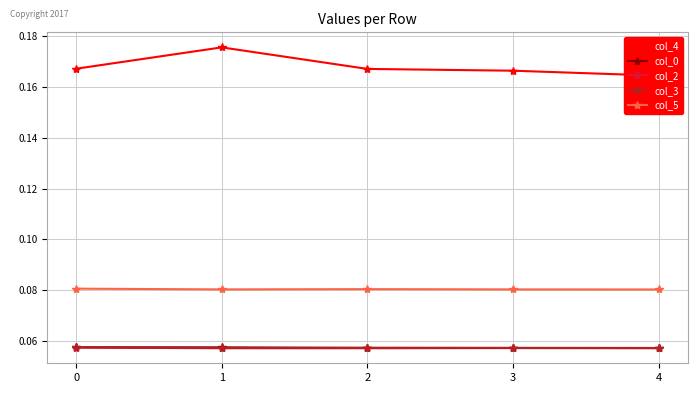

Reading right to left, what are all the values shown in this chart?

col_4: 4=0.2	3=0.2	2=0.2	1=0.2	0=0.2
col_0: 4=0.1	3=0.1	2=0.1	1=0.1	0=0.1
col_2: 4=0.1	3=0.1	2=0.1	1=0.1	0=0.1
col_3: 4=0.1	3=0.1	2=0.1	1=0.1	0=0.1
col_5: 4=0.1	3=0.1	2=0.1	1=0.1	0=0.1